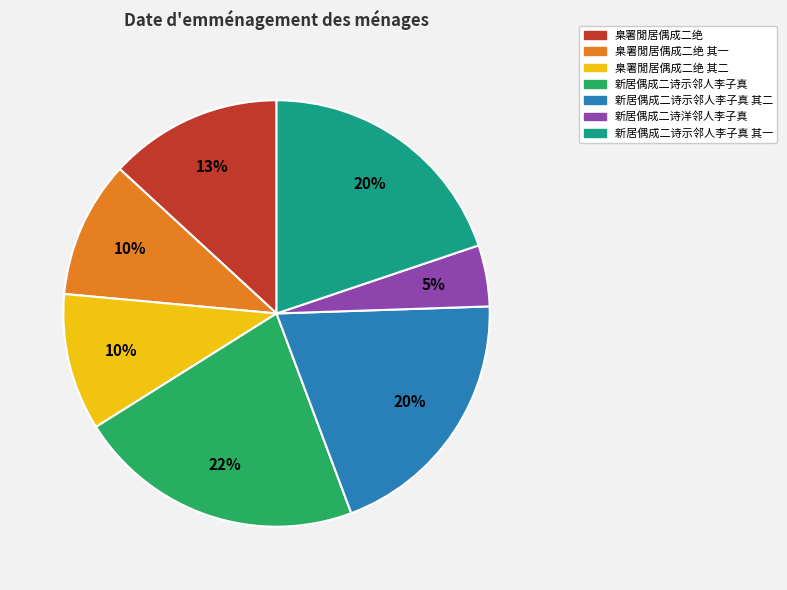

Count the number of slices in the pie.

7